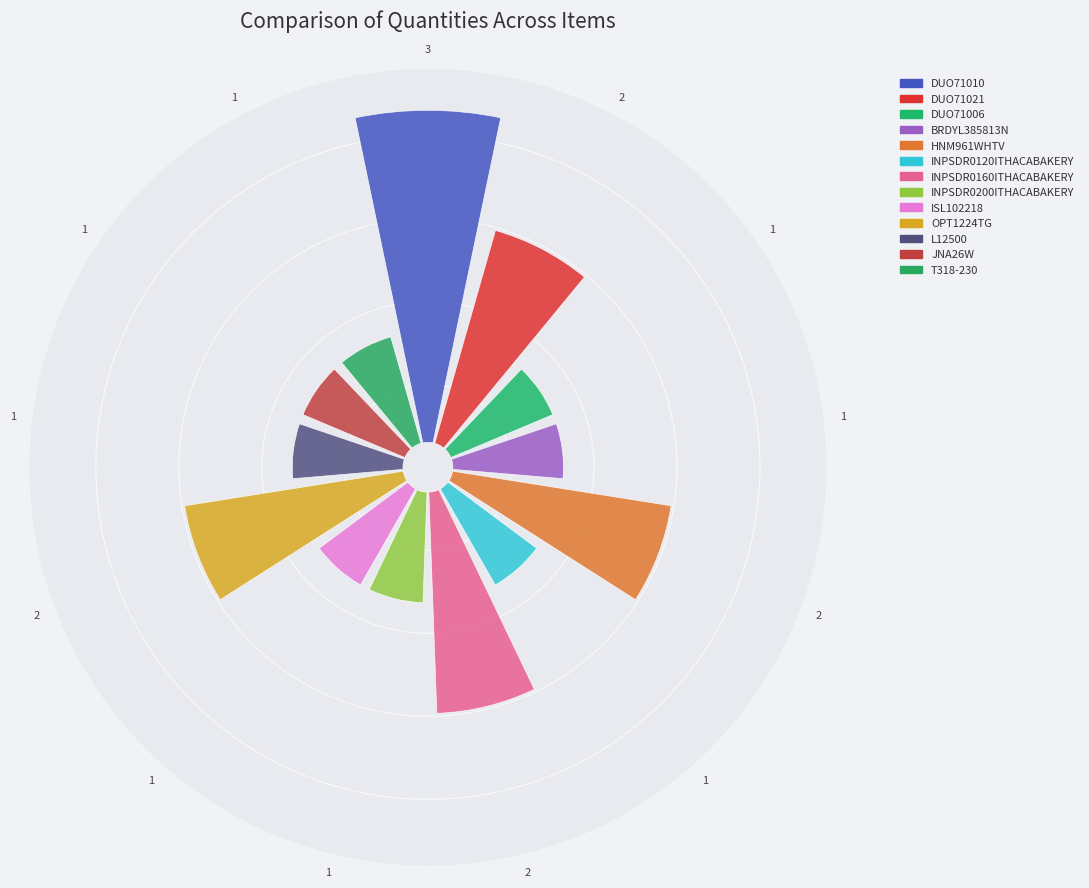

Which slice is the smallest?

DUO71006